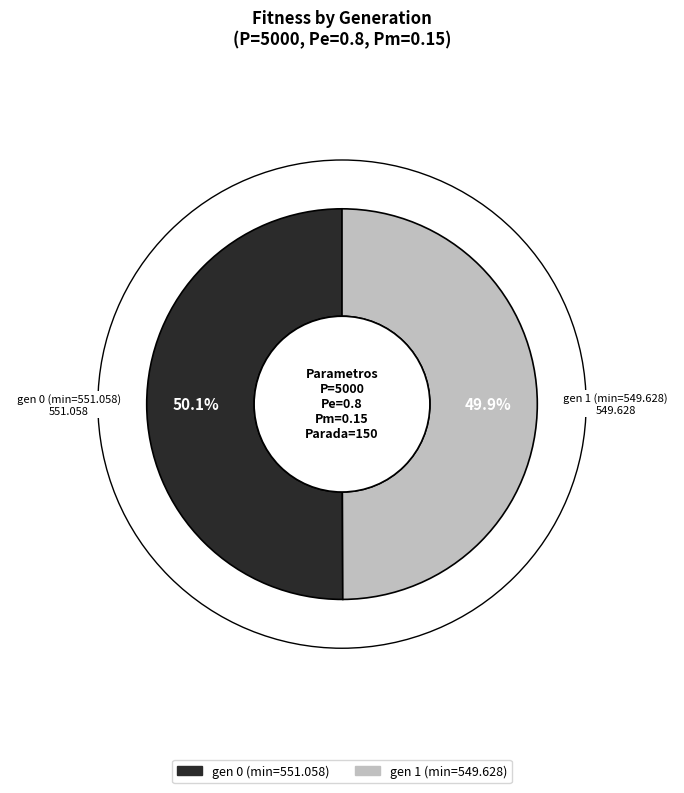

Combined, do gen 0 (min=551.058) and gen 1 (min=549.628) account for over 50%?

Yes